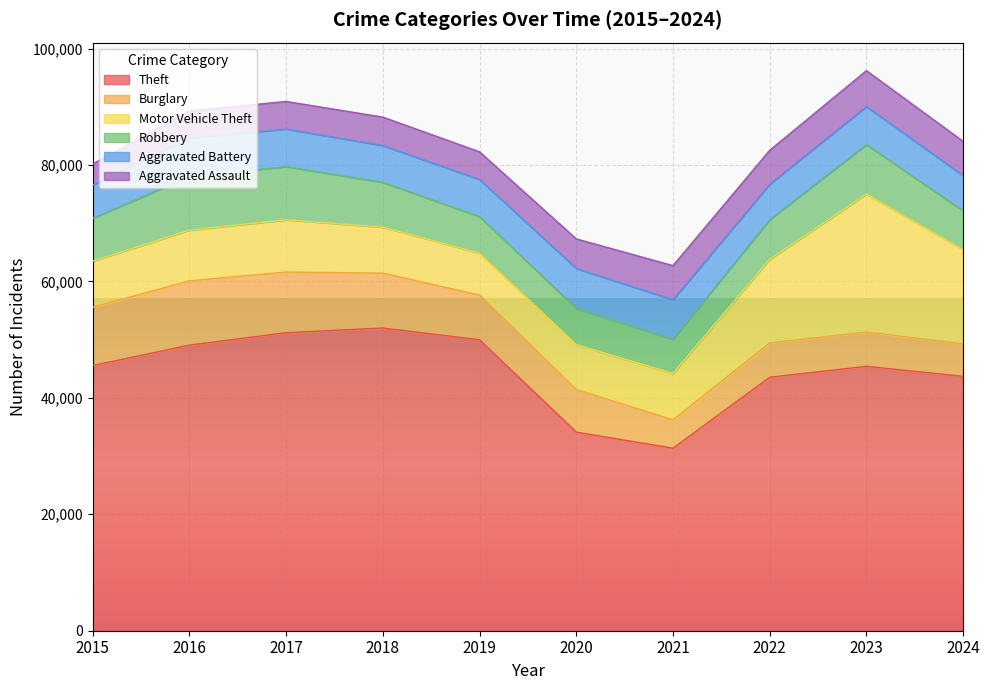

True or false: Aggravated Assault and Aggravated Battery intersect in this chart.

False